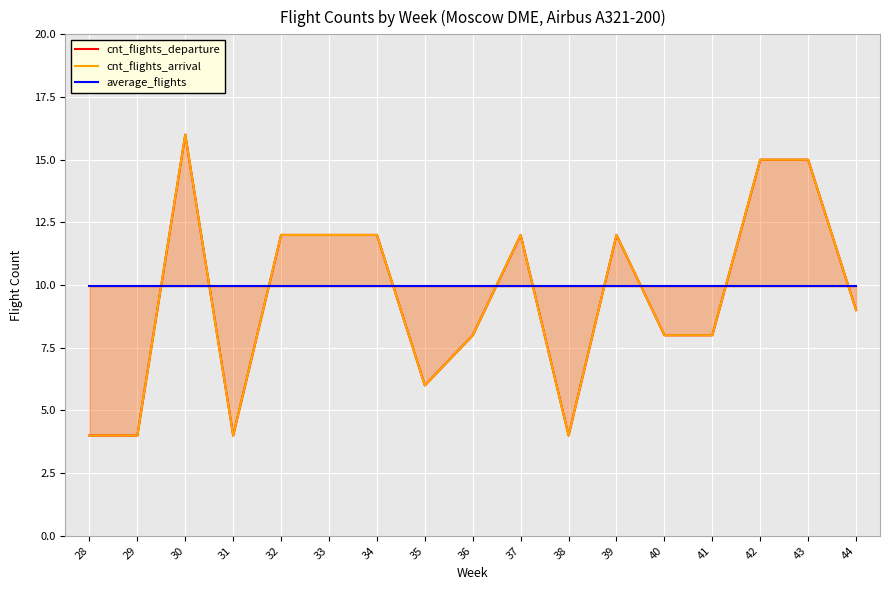

True or false: cnt_flights_arrival and cnt_flights_departure intersect in this chart.

False